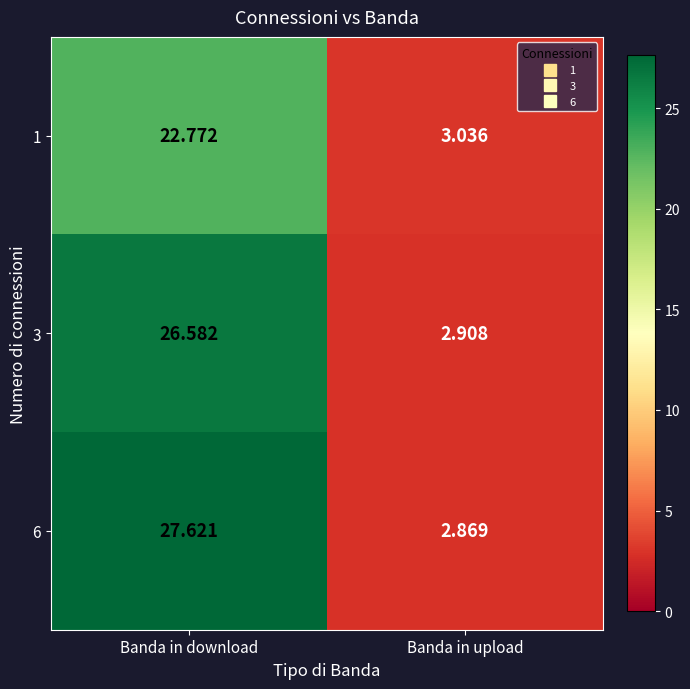

Count the number of data series in this chart.

3